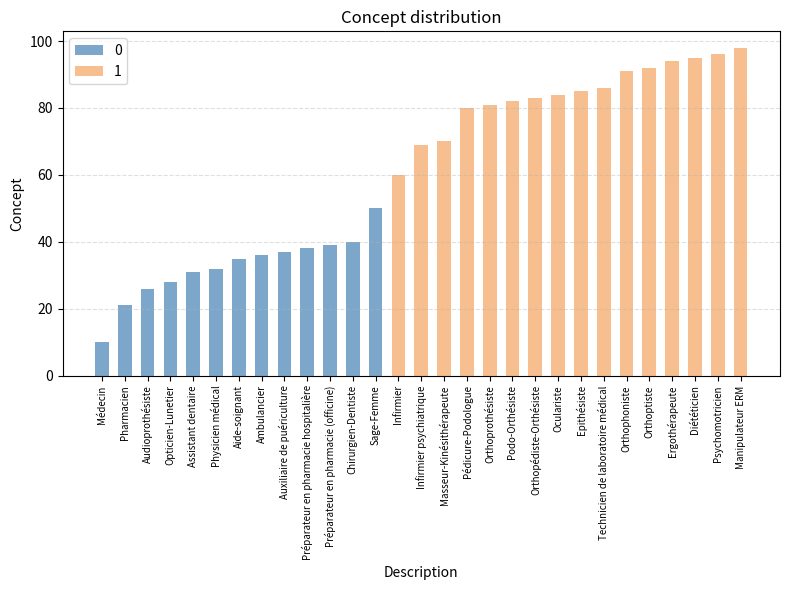

What position from the right is Chirurgien-Dentiste?

18